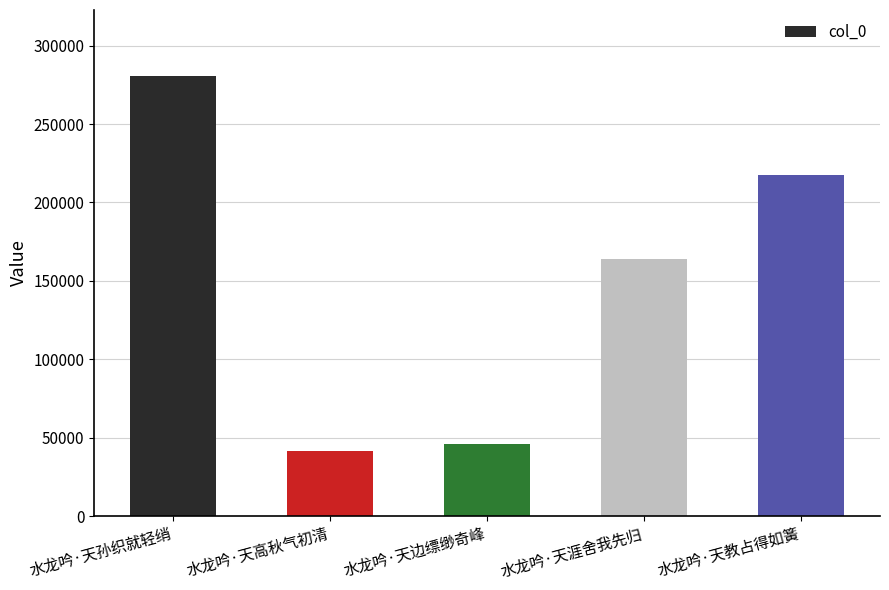

Reading left to right, list all the values displayed in this chart.

水龙吟·天孙织就轻绡=280629	水龙吟·天高秋气初清=41790	水龙吟·天边缥缈奇峰=46066	水龙吟·天涯舍我先归=164229	水龙吟·天教占得如簧=217562